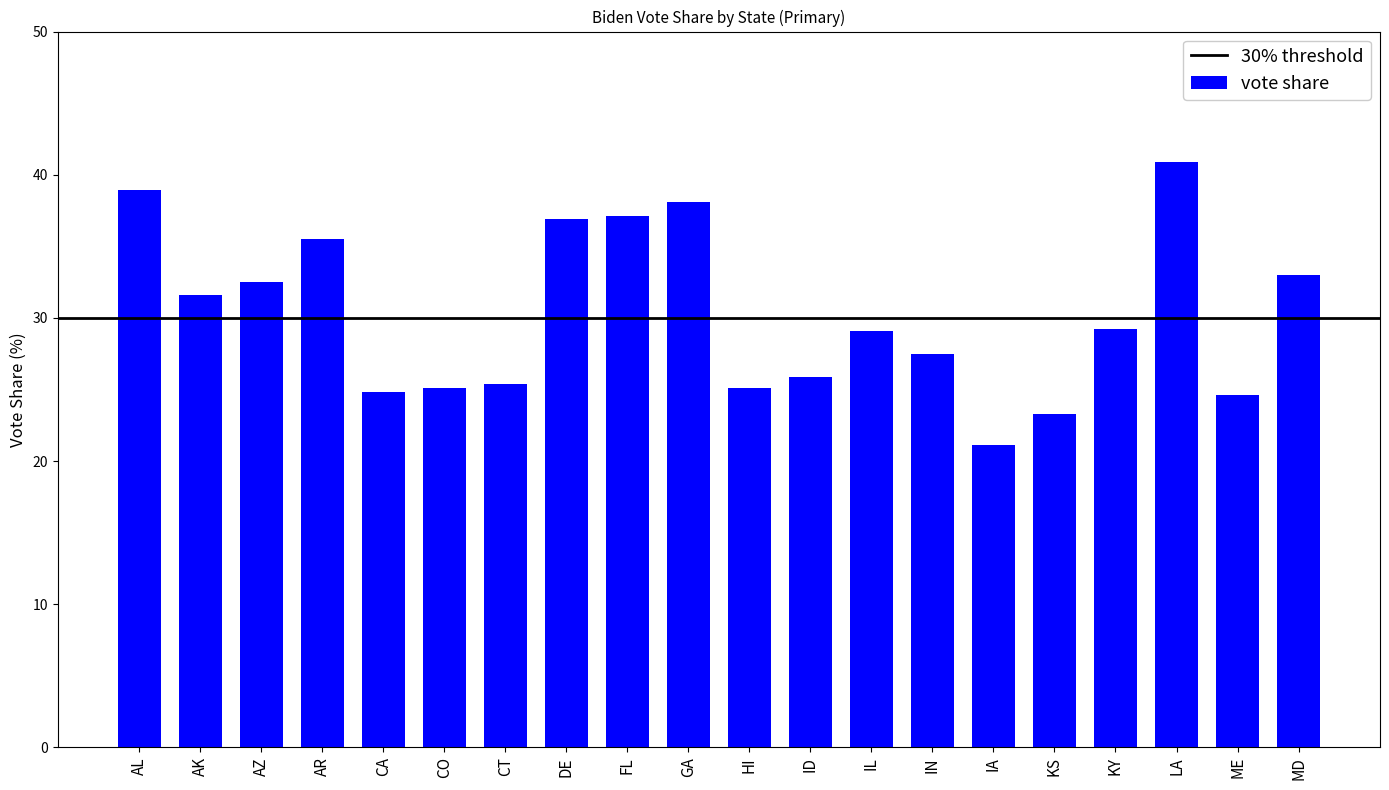

What is the label of the 12th bar from the right?

FL